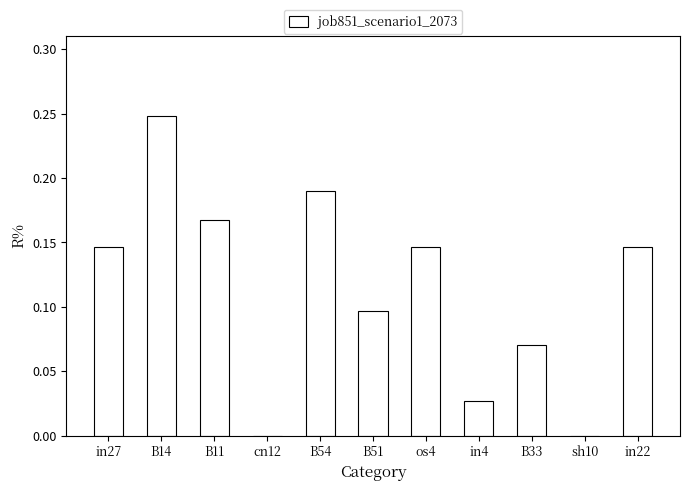

The chart shows a value of 0.1 at B54. True or false?

False